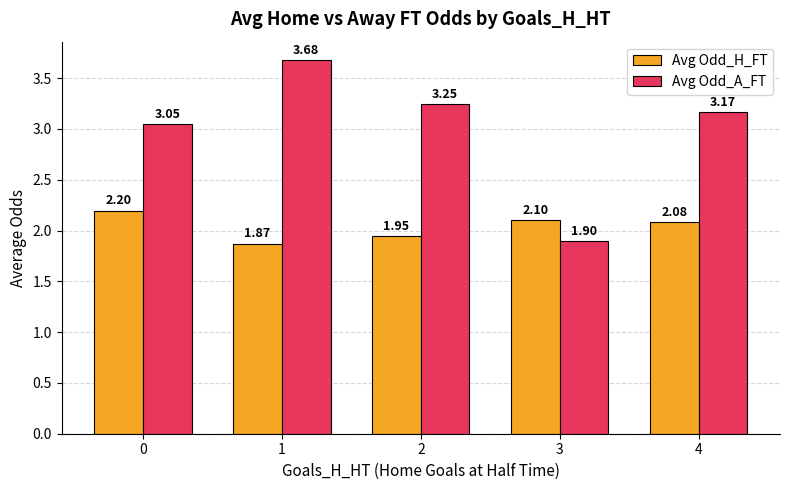

How many categories are shown in the chart?

5